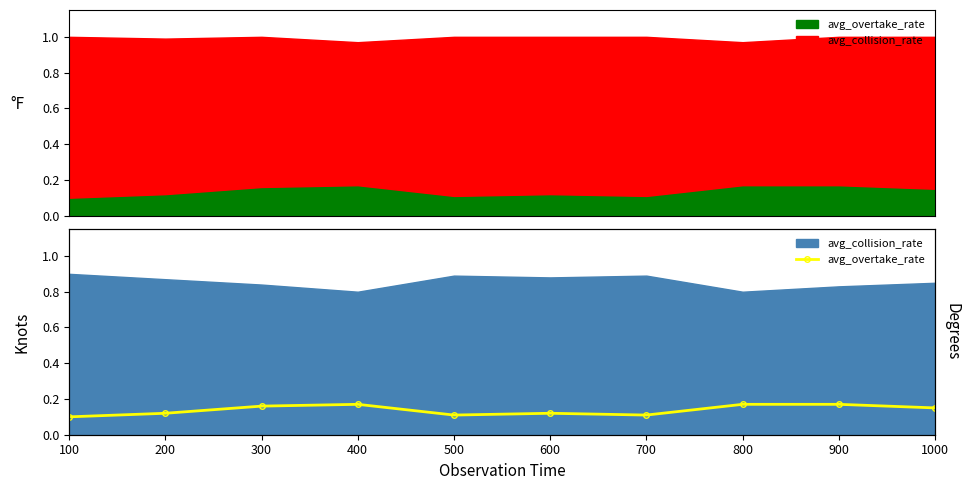

The chart shows a value of 0.1 at 700. True or false?

True